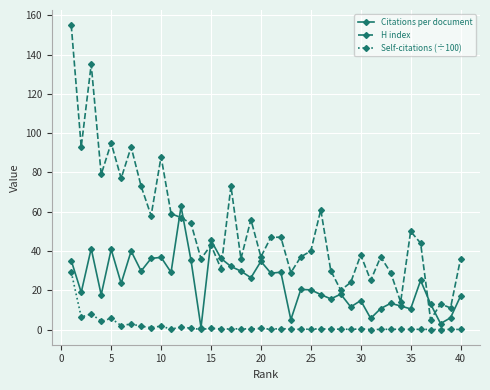

What is the average value of the Self-citations (÷100) series?

1.7